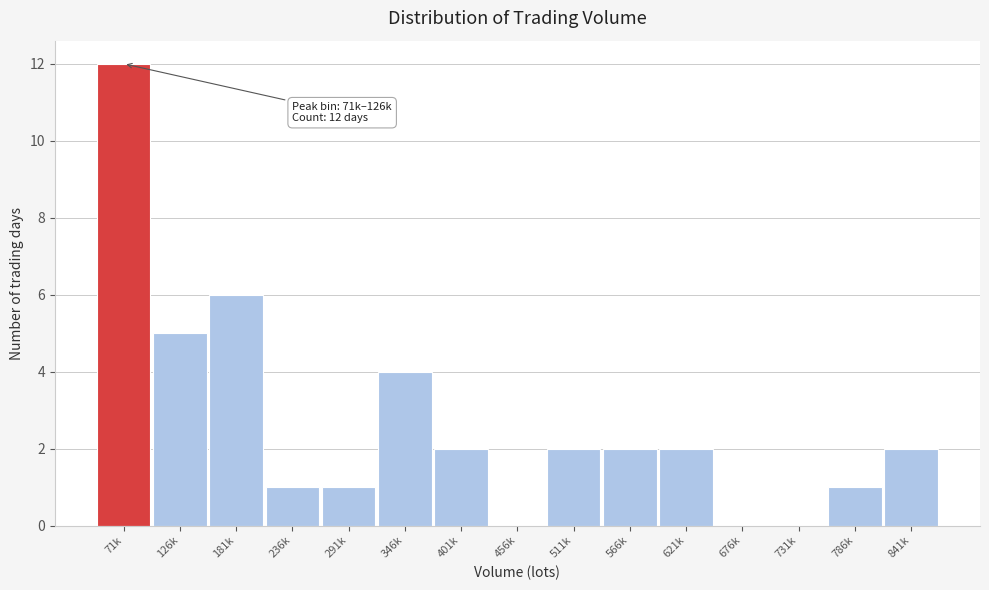

Reading left to right, what are all the values shown in this chart?

71k=12	126k=5	181k=6	236k=1	291k=1	346k=4	401k=2	456k=0	511k=2	566k=2	621k=2	676k=0	731k=0	786k=1	841k=2